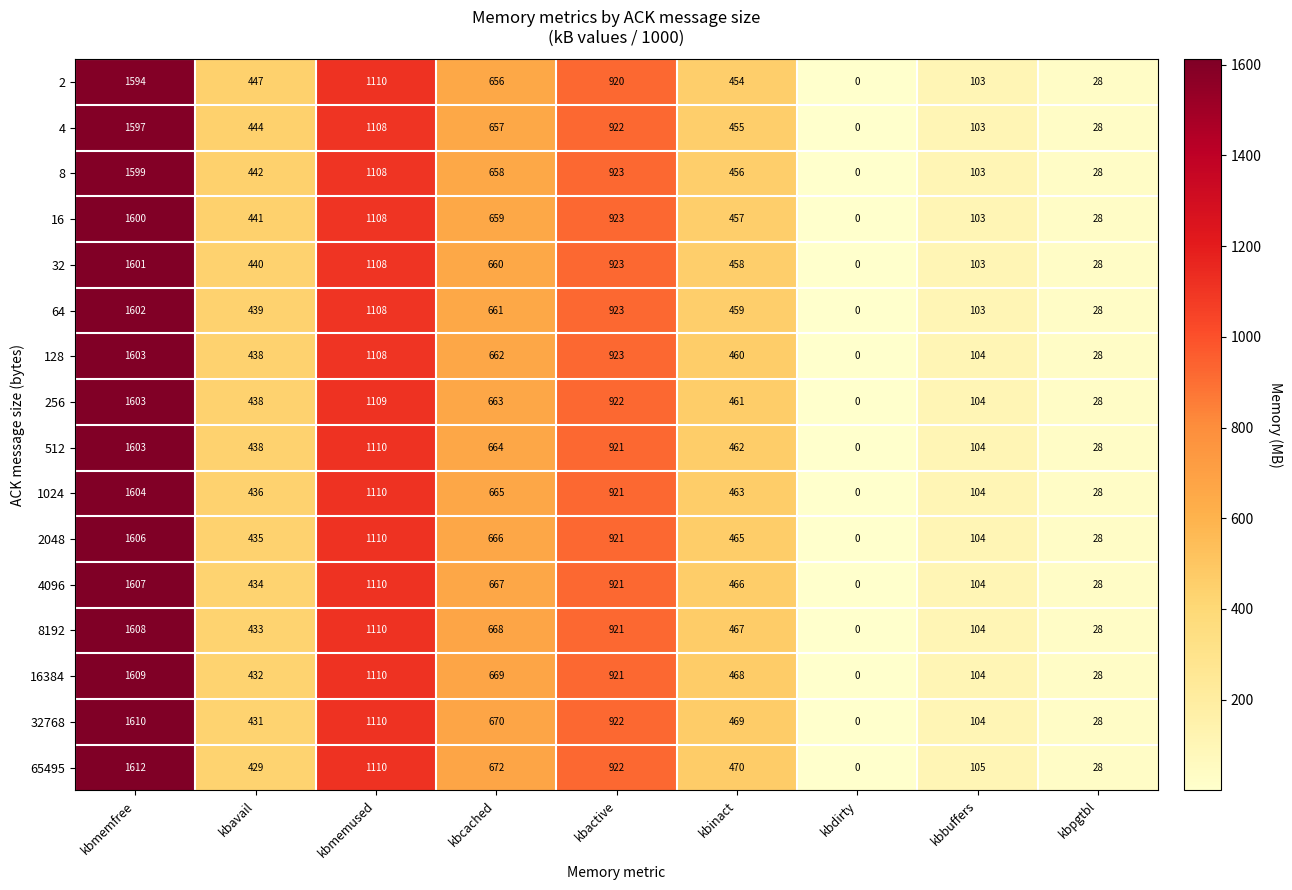

Which series has the largest total across all categories?

65495